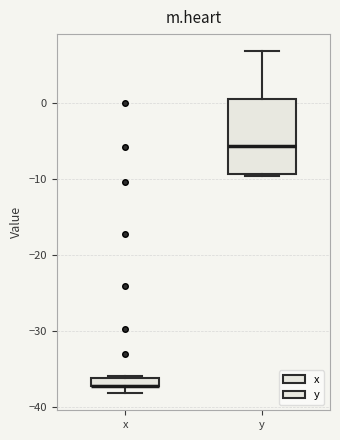

Comparing the boxes themselves (not the whiskers), which one is the tallest?

y